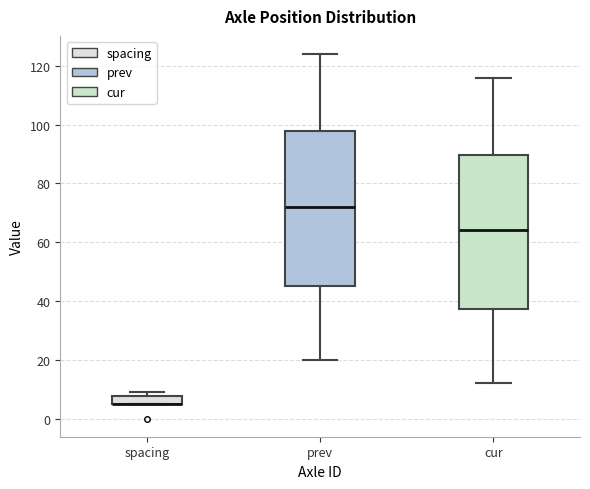

Where is the lower edge of the box for spacing on the y-axis? The values are not printed on the chart, so give them approximately, as read against the axis.

6